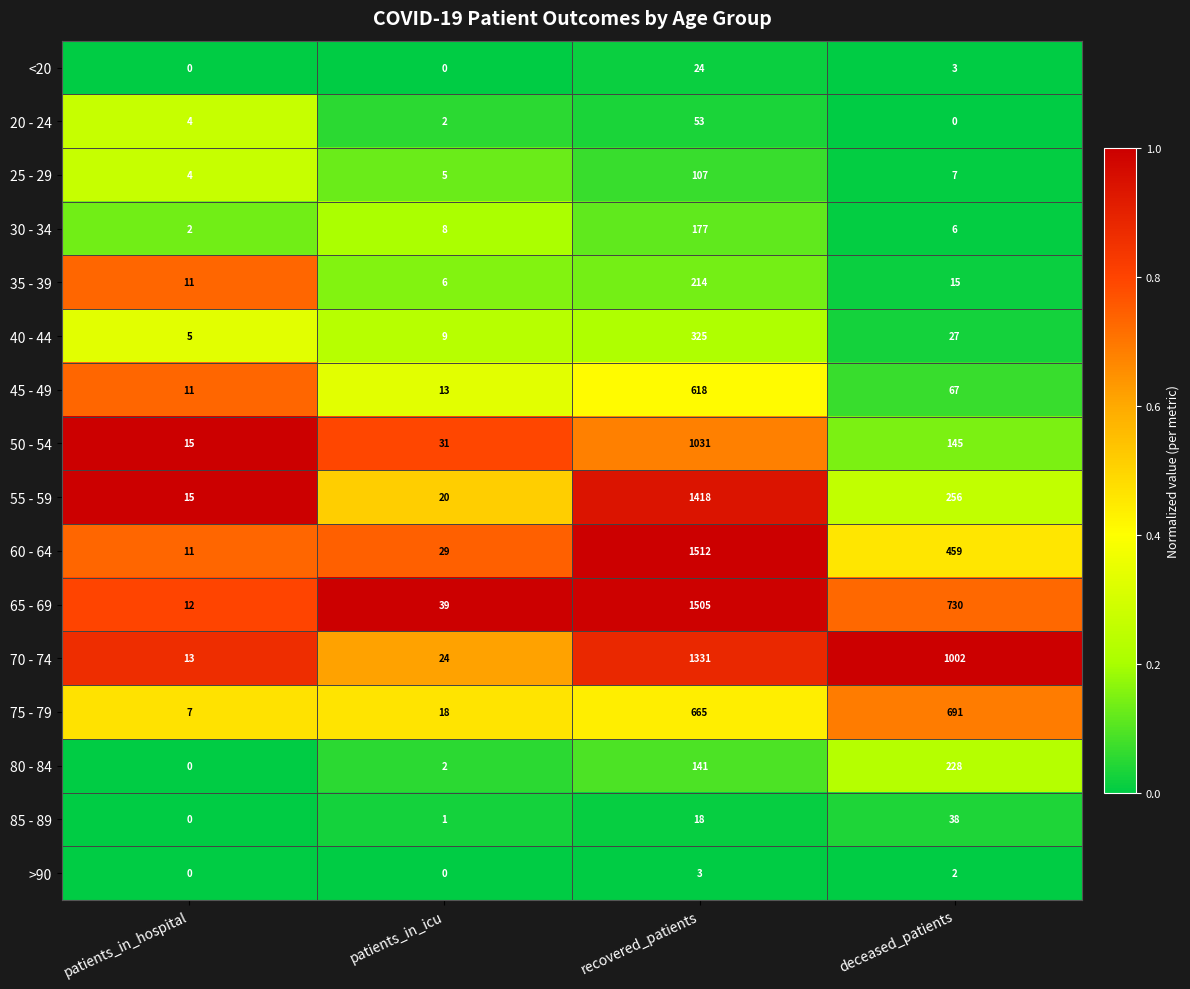

Where is 75 - 79 nearest to the value 349?

recovered_patients